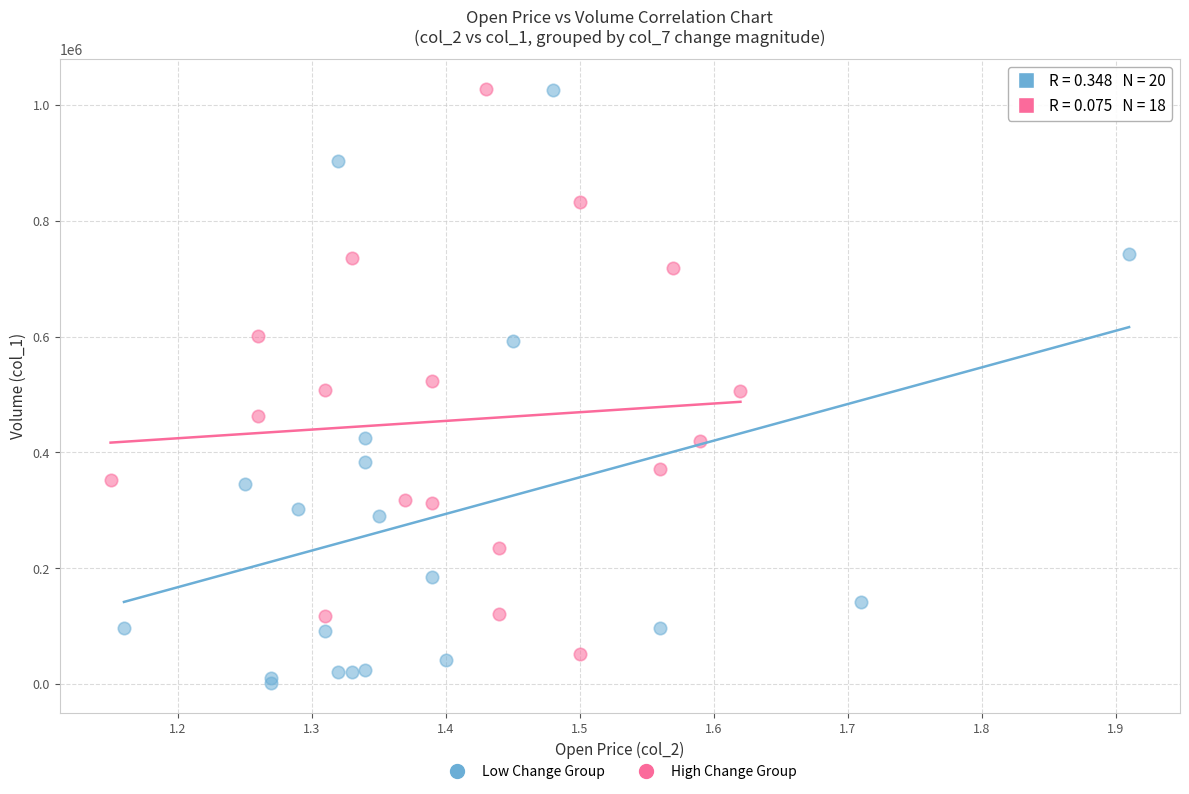

Which series contains the lowest Y value?

Low Change Group